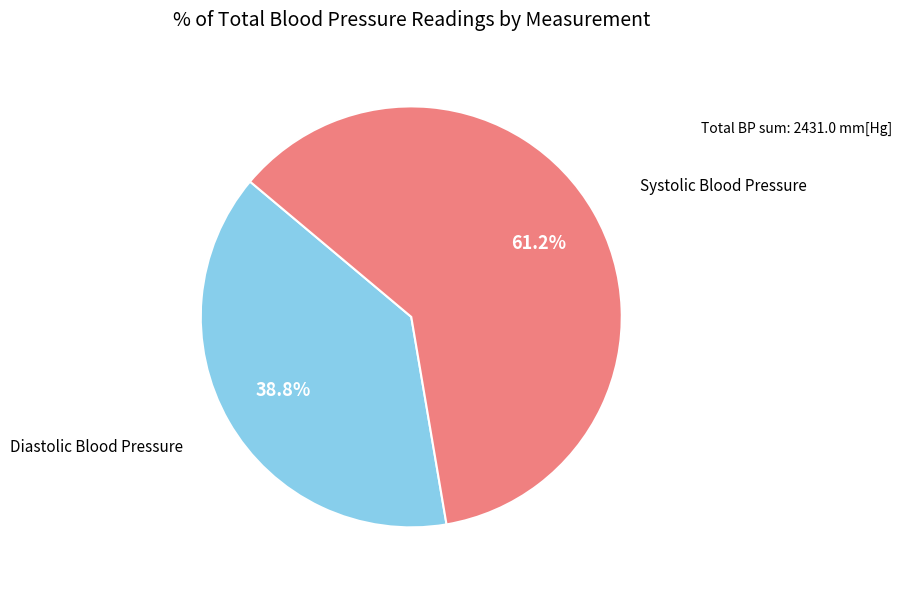

To the nearest percent, what is the average slice percentage?

50%